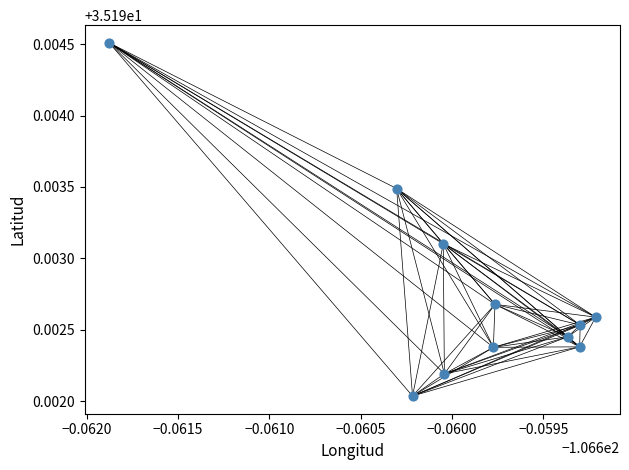

What is the average X value?

-106.7